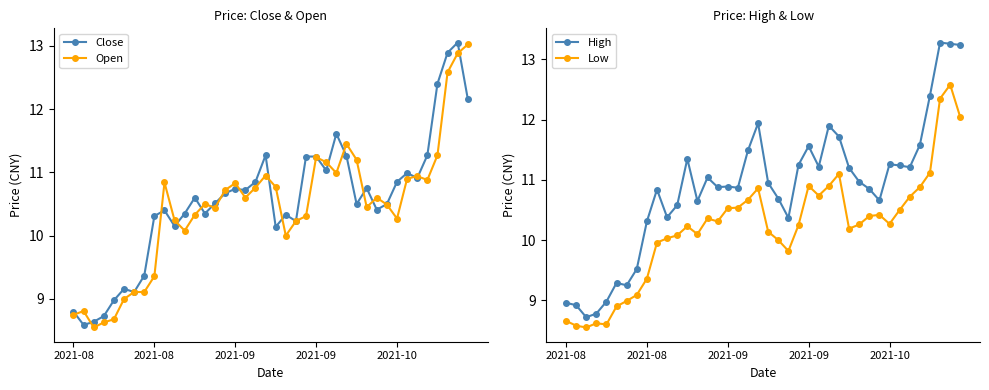

Where is Low nearest to the value 10?

21